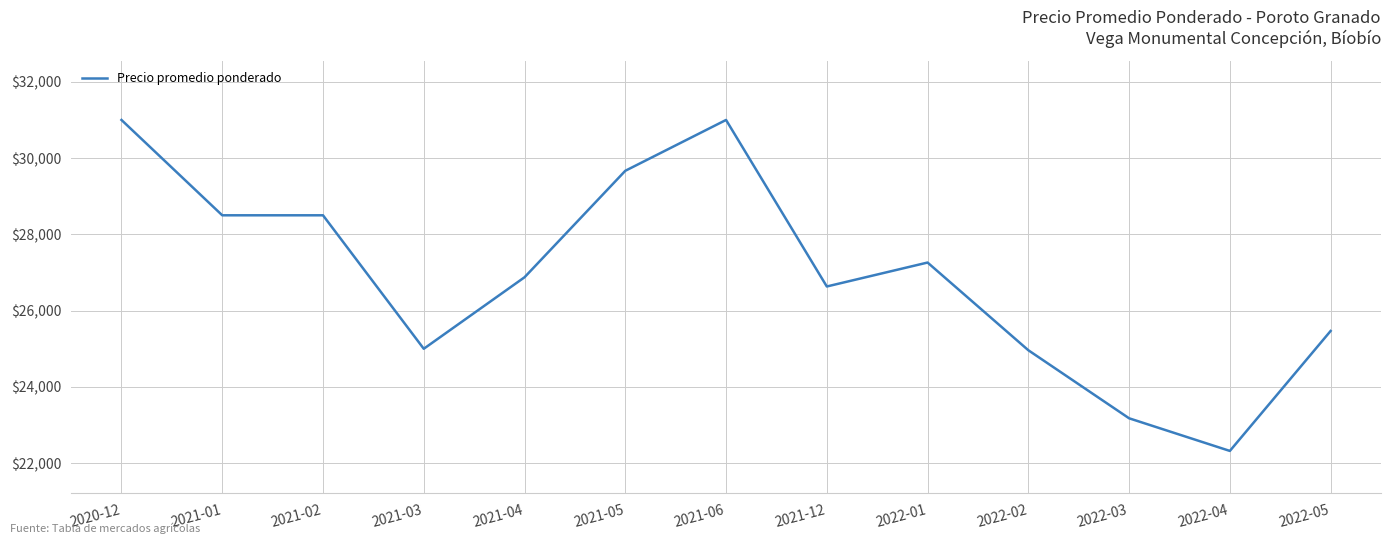

How many series are shown in this chart?

1